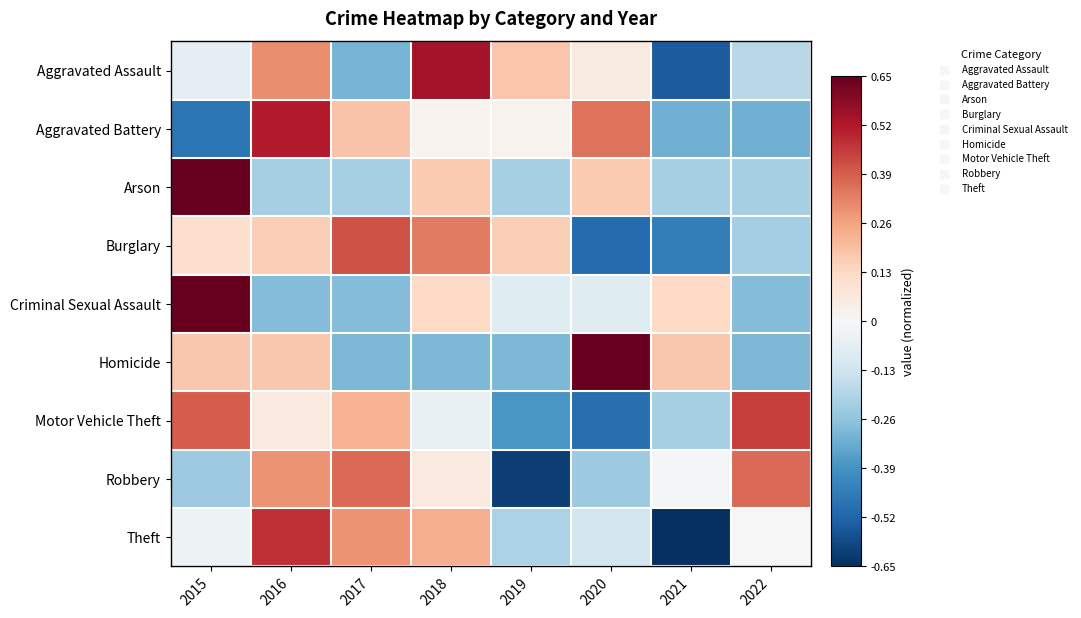

Which series has the largest total across all categories?

Burglary